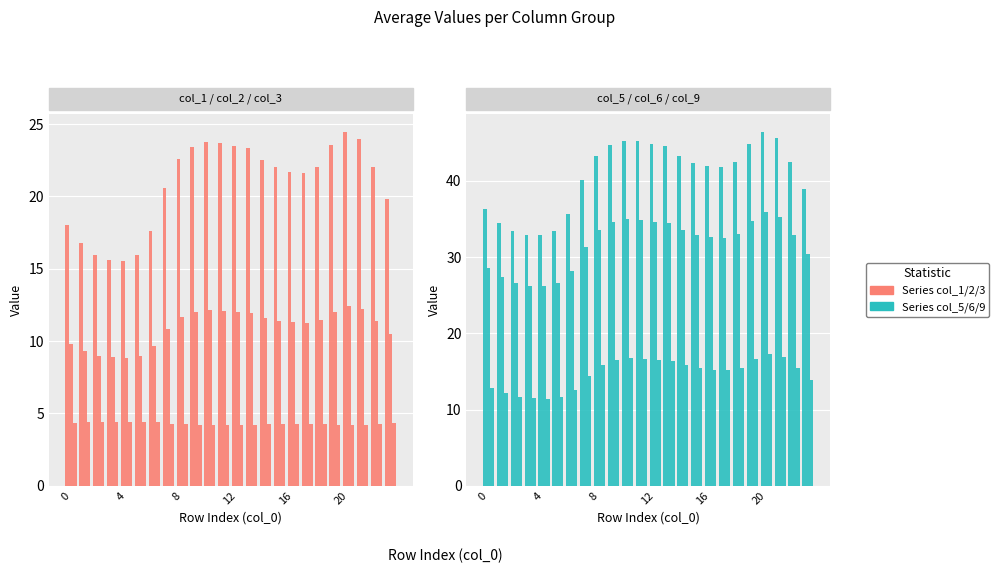

The col_6 series shows 50.9 at 15. True or false?

False